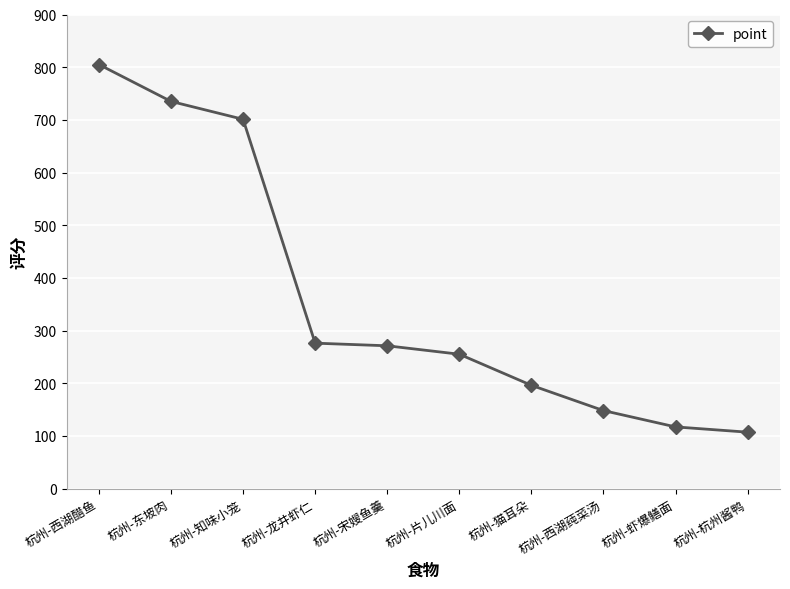

Reading right to left, list all the values displayed in this chart.

107	117	148	196	255	271	276	701	735	805